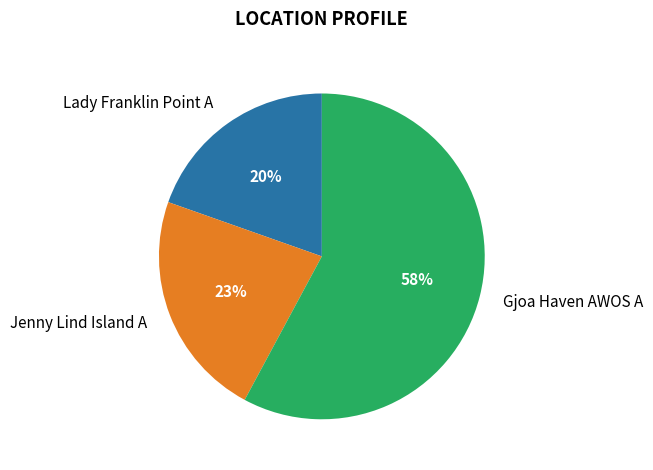

Which has a higher value, Jenny Lind Island A or Lady Franklin Point A?

Jenny Lind Island A